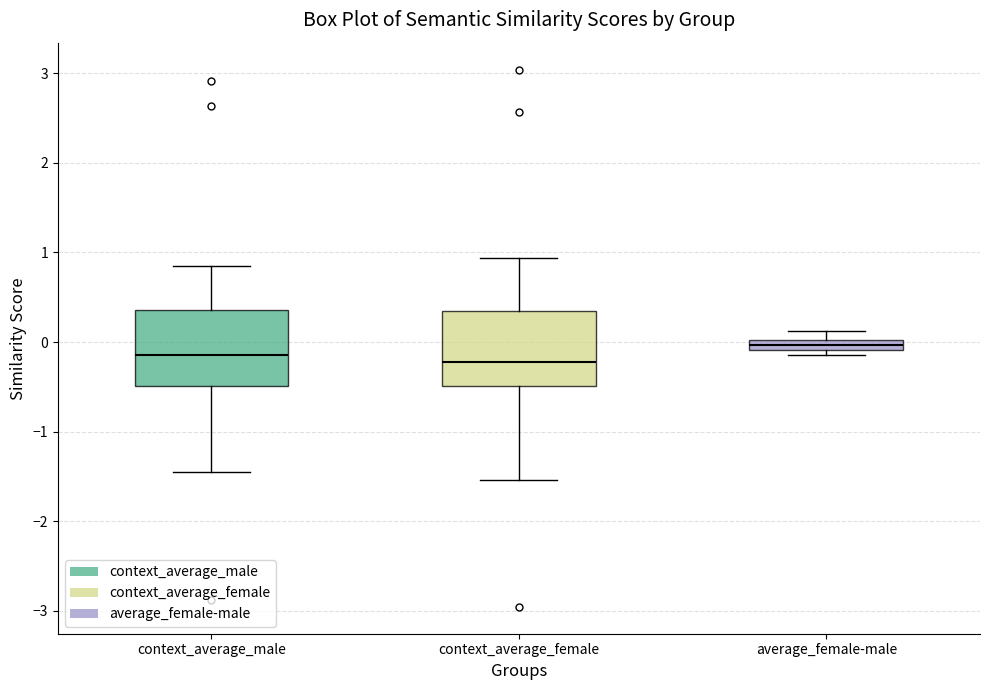

Where is the lower edge of the box for context_average_female on the y-axis? The values are not printed on the chart, so give them approximately, as read against the axis.

-0.5